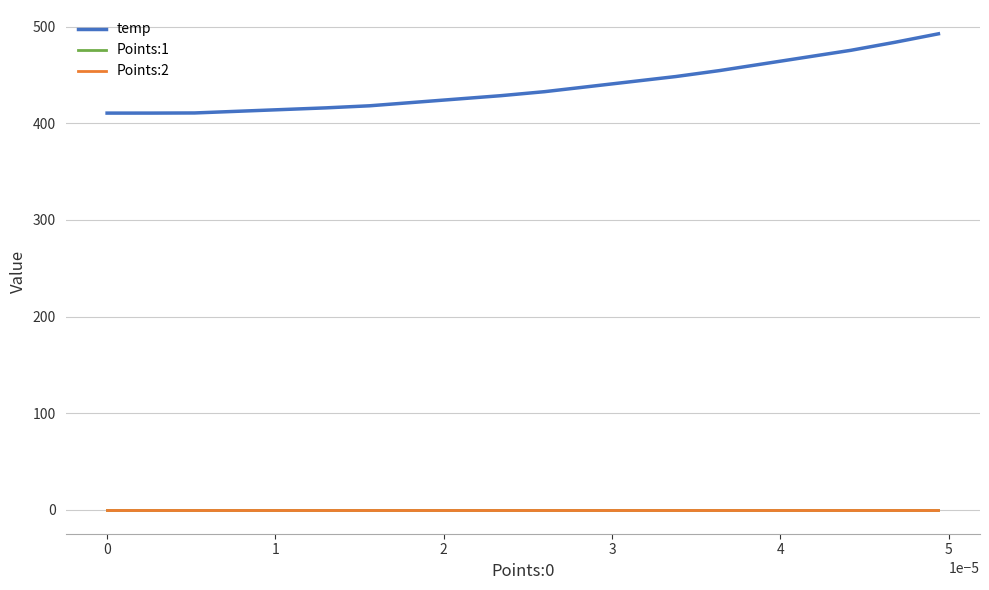

What is the greatest value displayed?

492.6